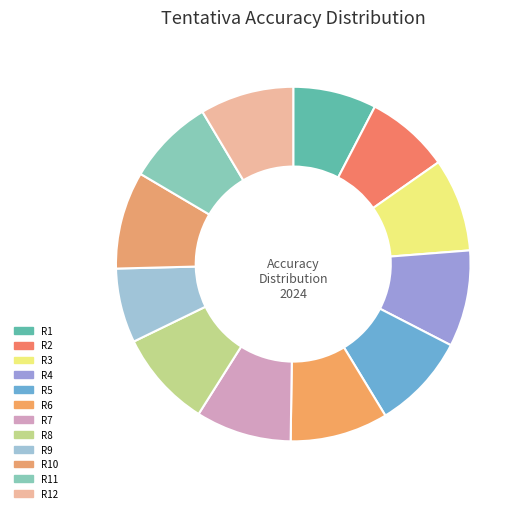

How many segments does this pie chart have?

12